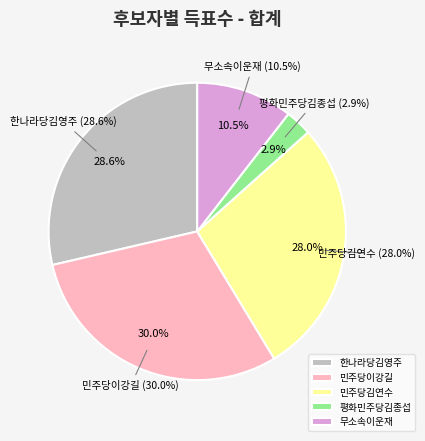

What is the largest slice in the pie chart?

민주당이강길